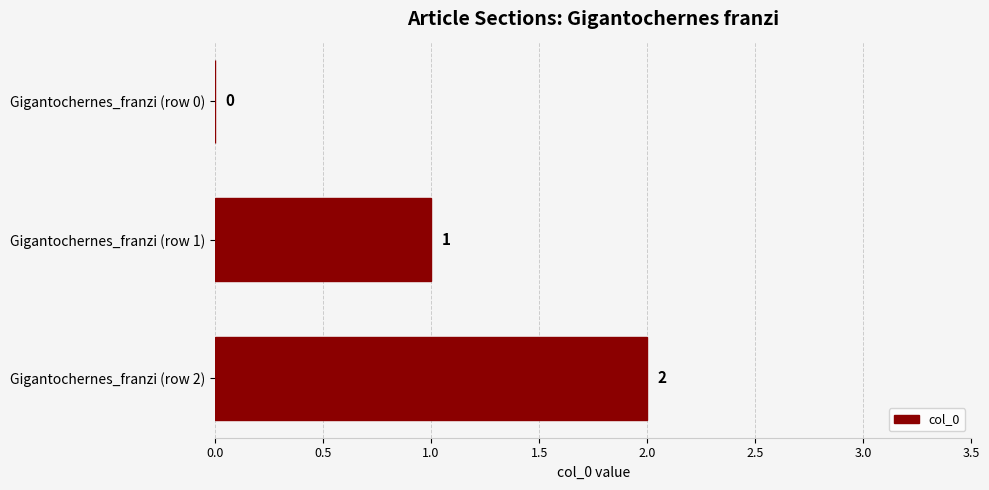

What is the sum of all values?

3